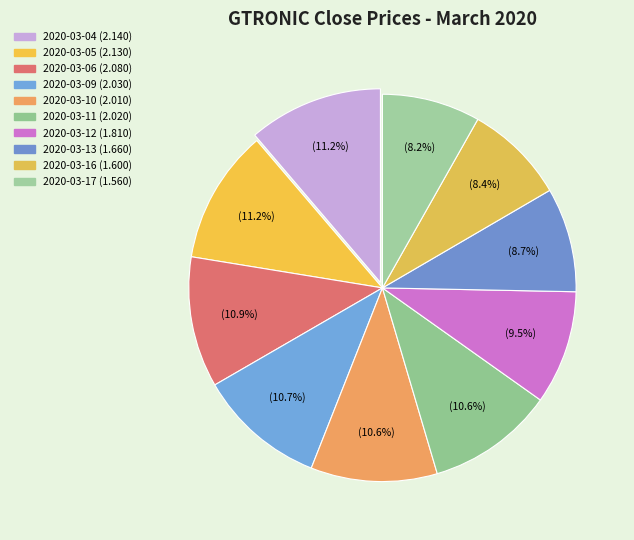

Does 2020-03-12 account for over 50% of the chart?

No